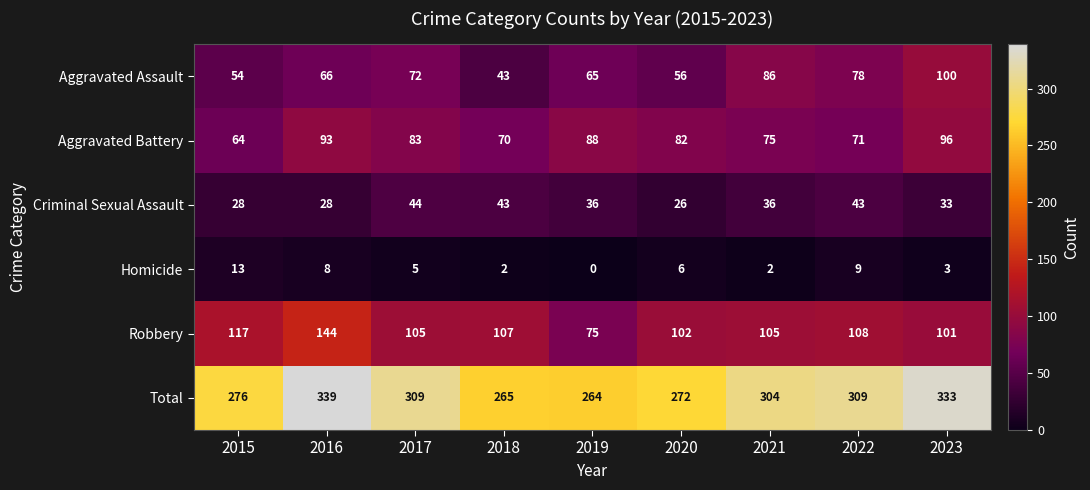

True or false: Homicide has a value of 6 at 2020.

True